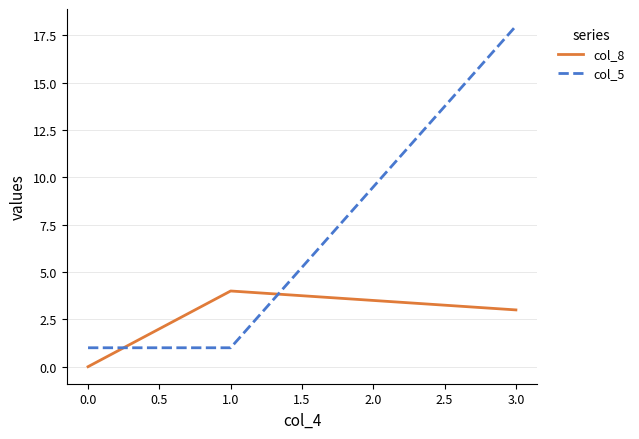

At which category is the sum across all series the highest?

3.0